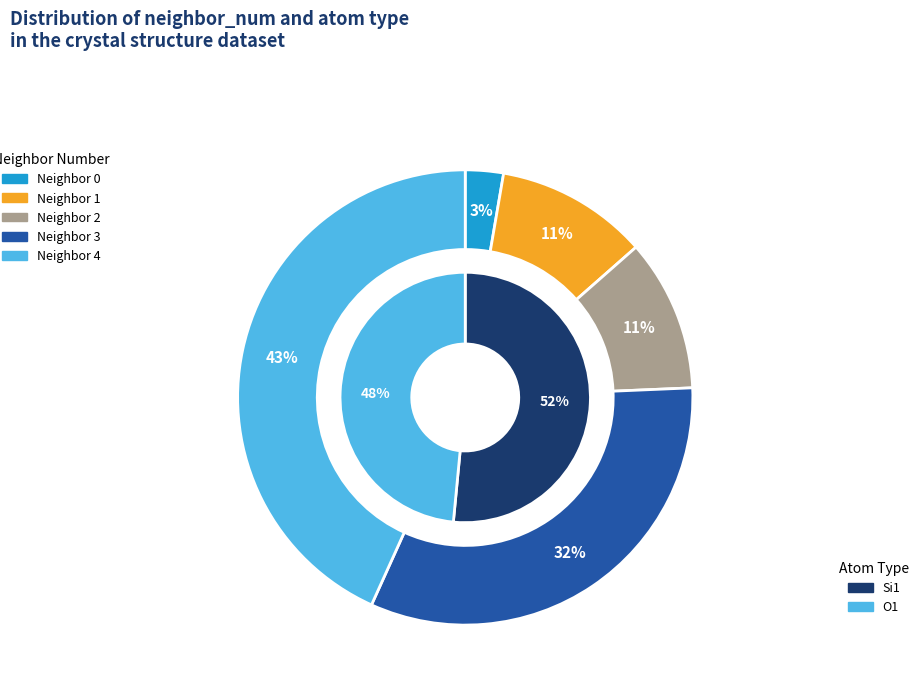

Which has a higher value, 3 or 1?

3